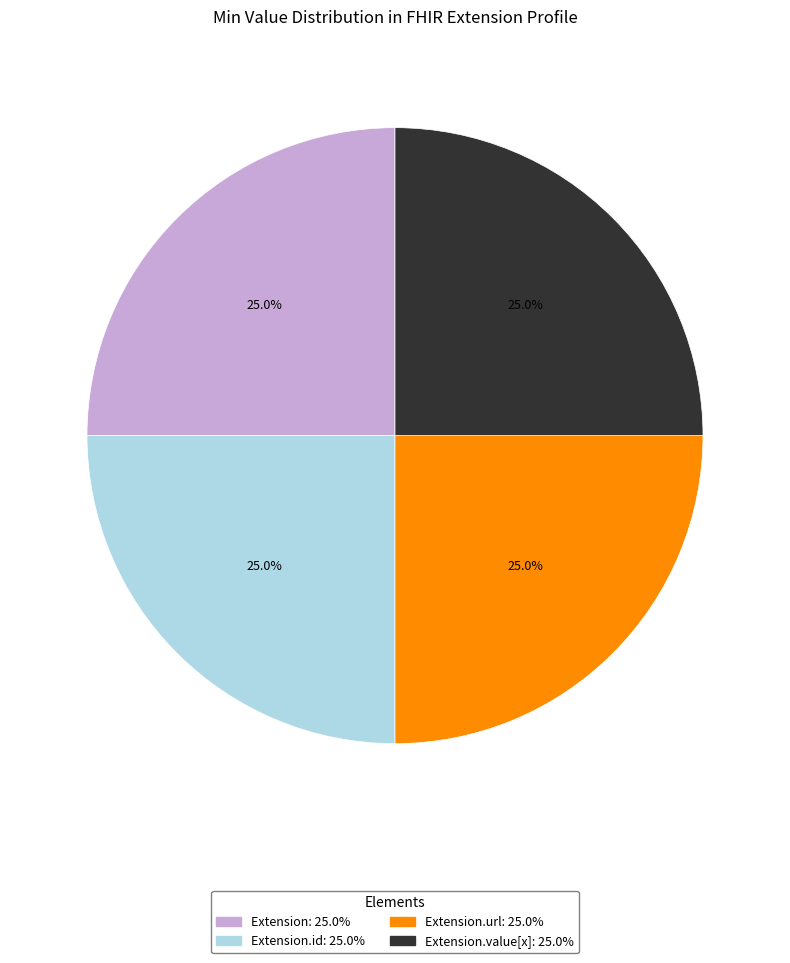

To the nearest percent, what is the difference between the largest and smallest slice percentages?

0%